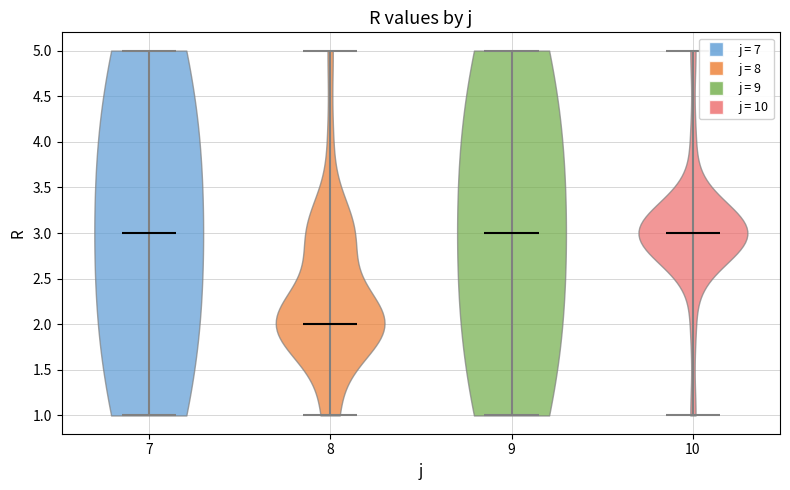

What is the lowest point the violin at x = 9 reaches on the y-axis? The values are not printed on the chart, so give them approximately, as read against the axis.

1